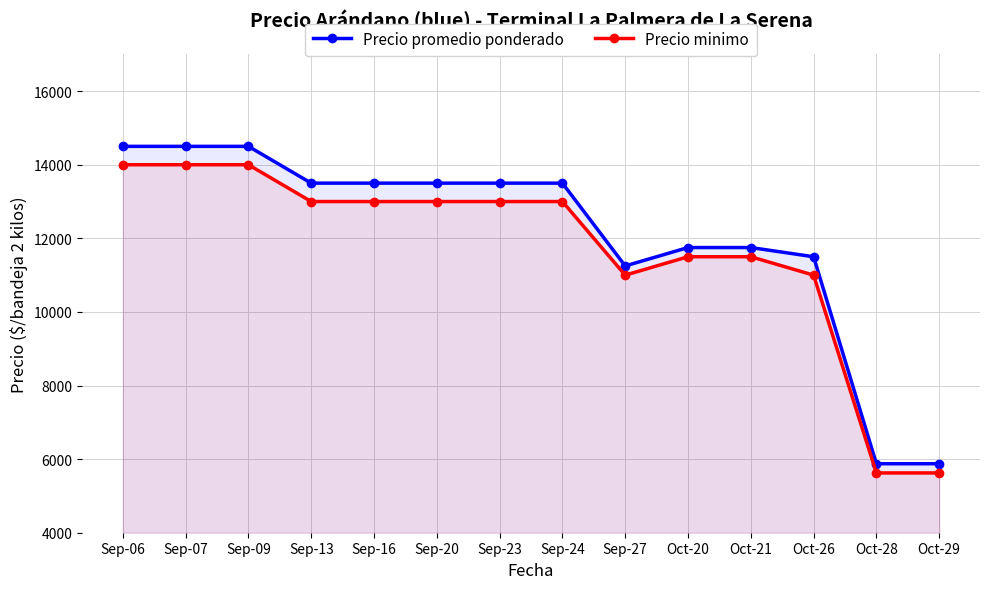

Does the chart have visible grid lines?

Yes